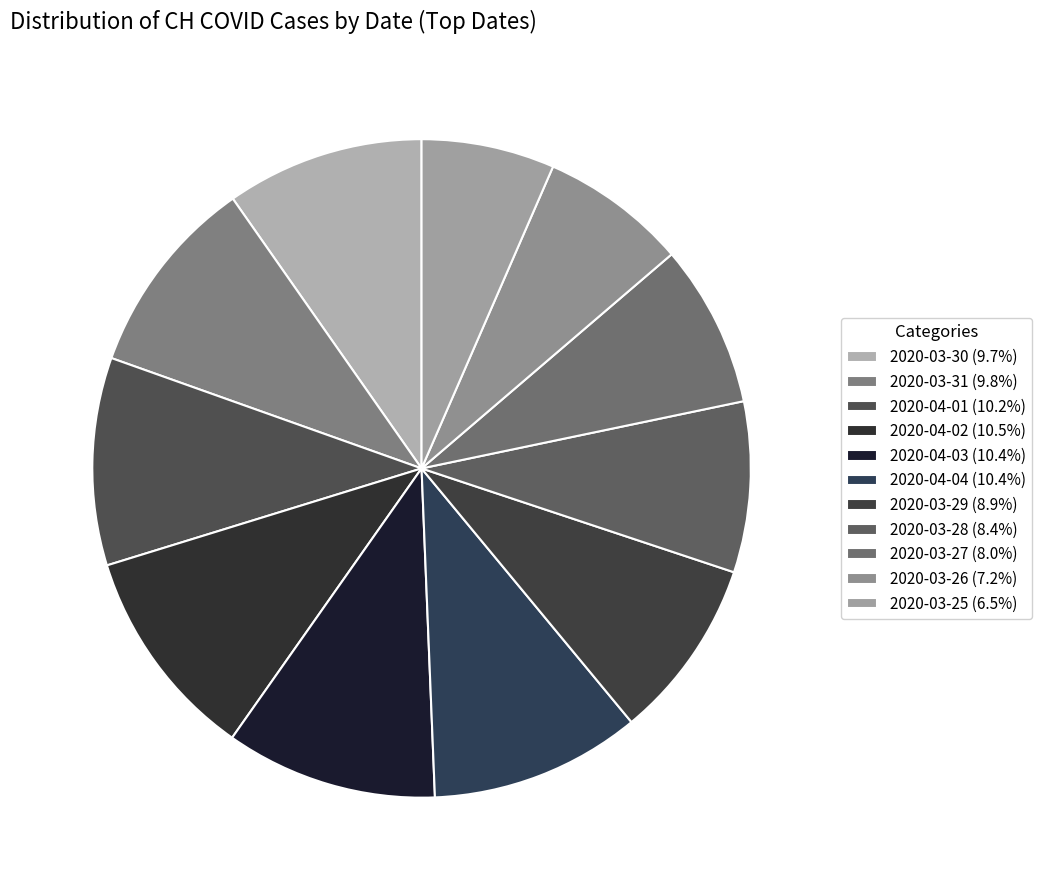

Combined, do 2020-04-03 and 2020-04-01 account for over 50%?

No